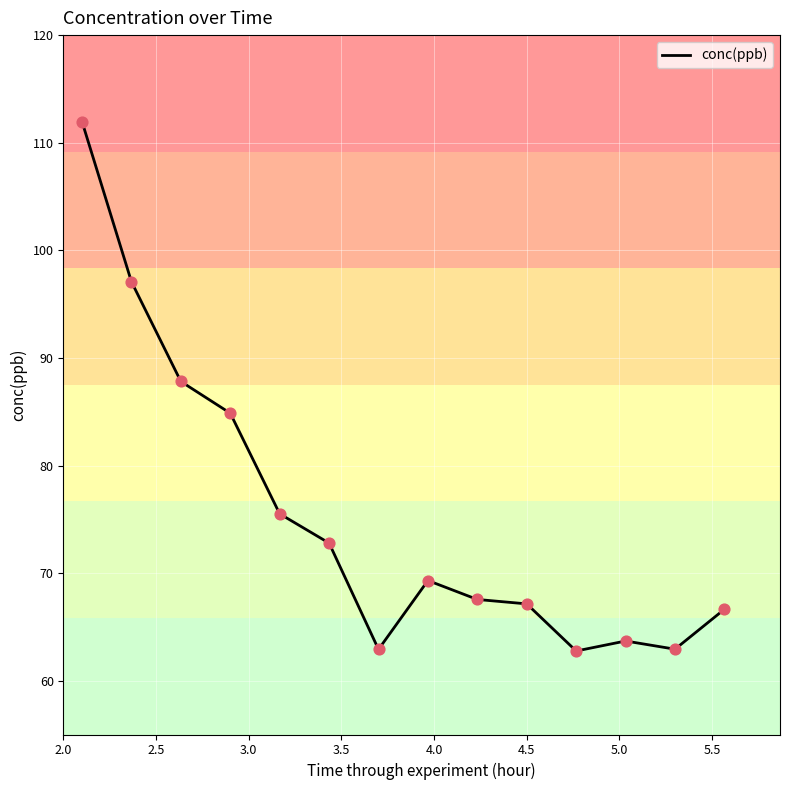

What is the smallest value displayed?

62.8